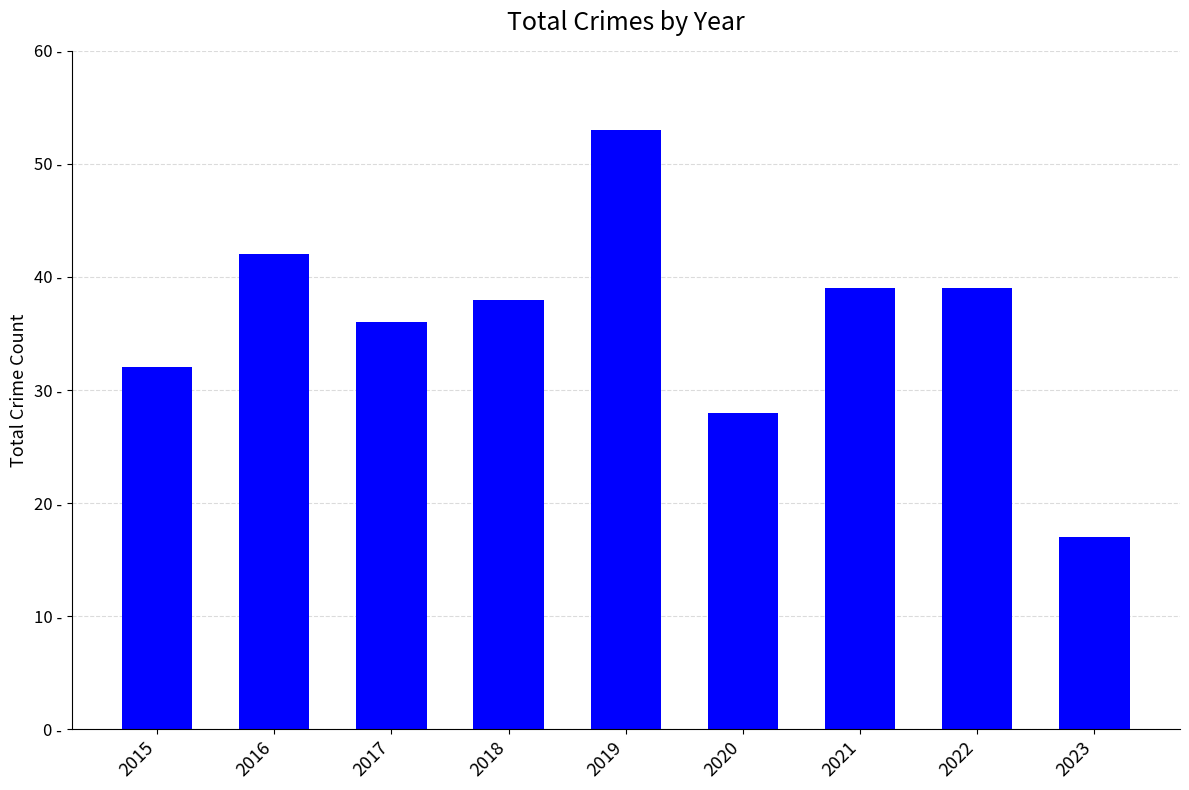

Rank the categories by value from lowest to highest.

2023, 2020, 2015, 2017, 2018, 2021, 2022, 2016, 2019